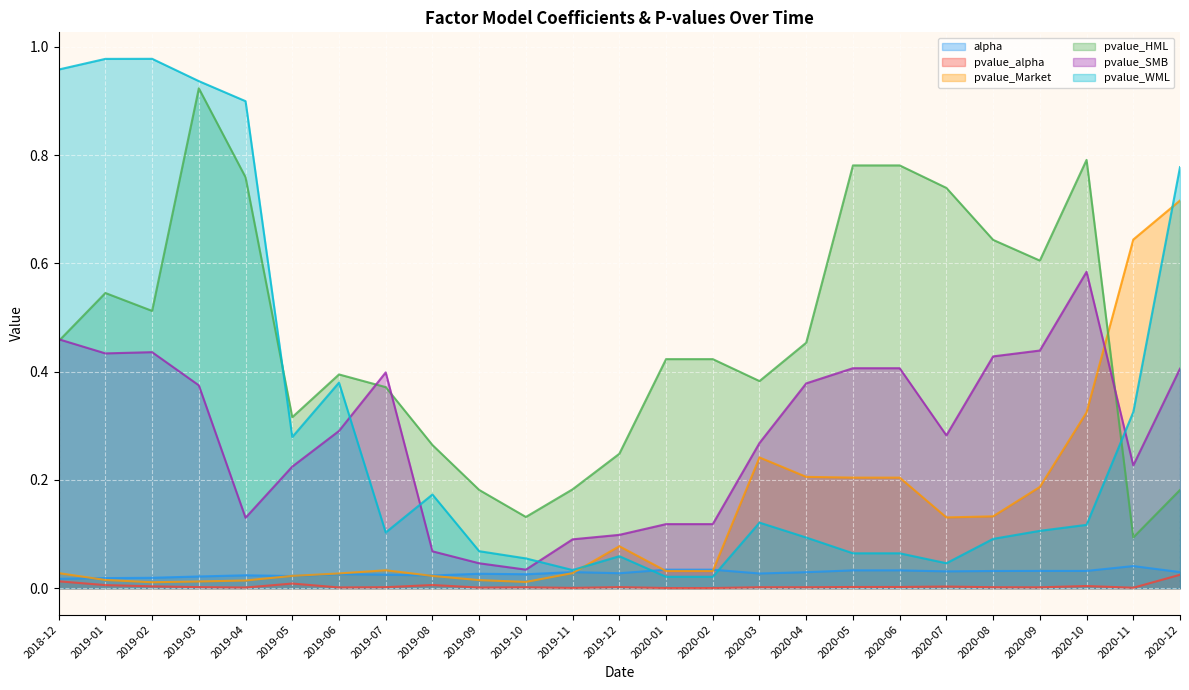

Which category has the lowest value in the pvalue_HML series?

2020-11